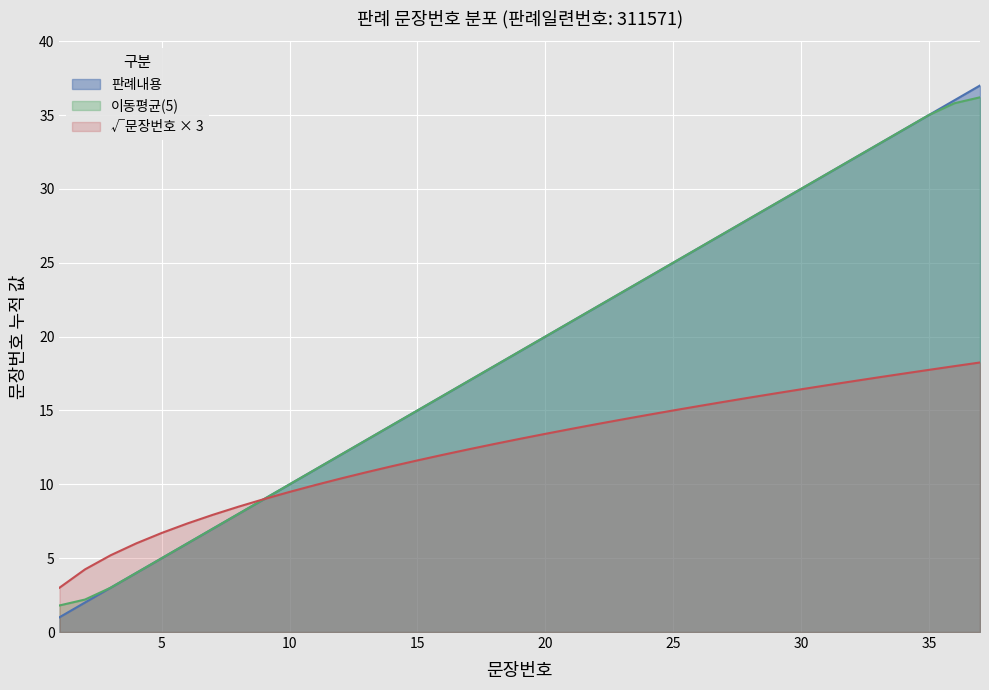

Count the number of data series in this chart.

3